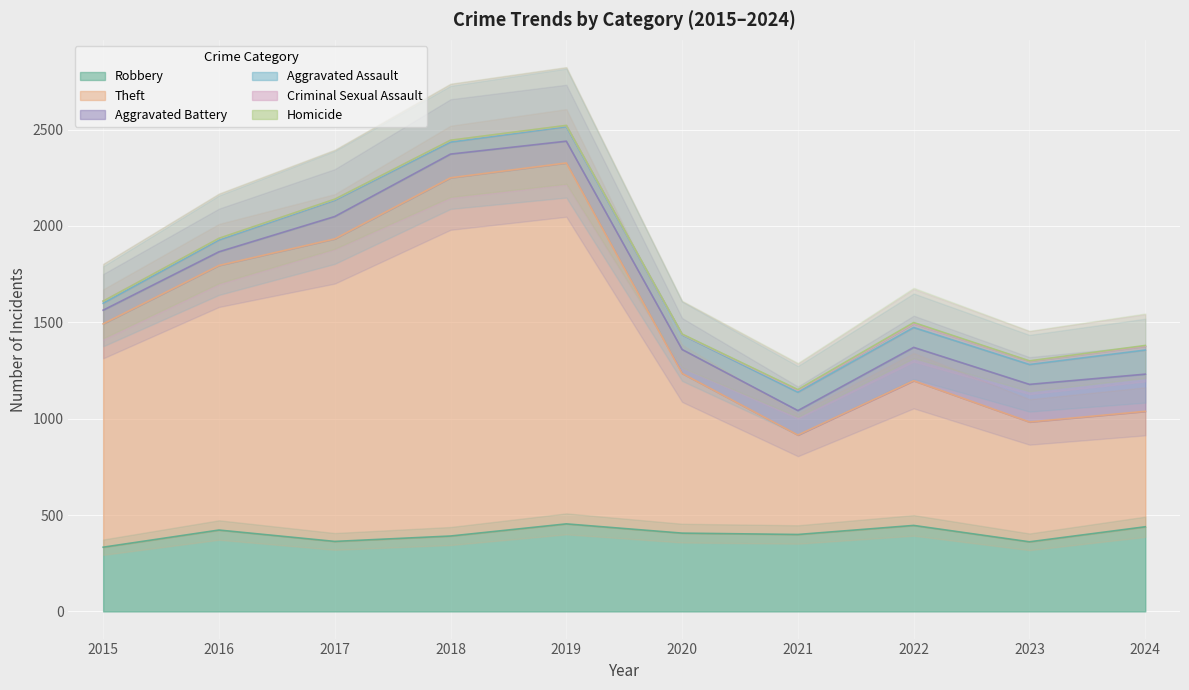

What is the sum of the Criminal Sexual Assault values at 2023 and 2022?

37